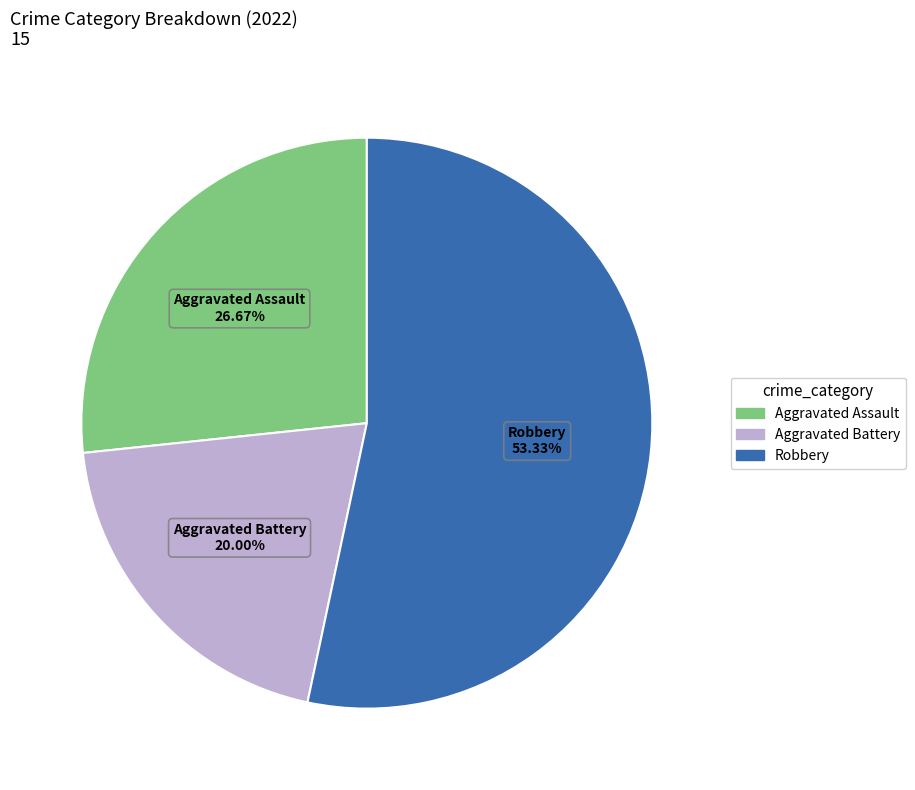

Does any single category account for the majority?

Yes